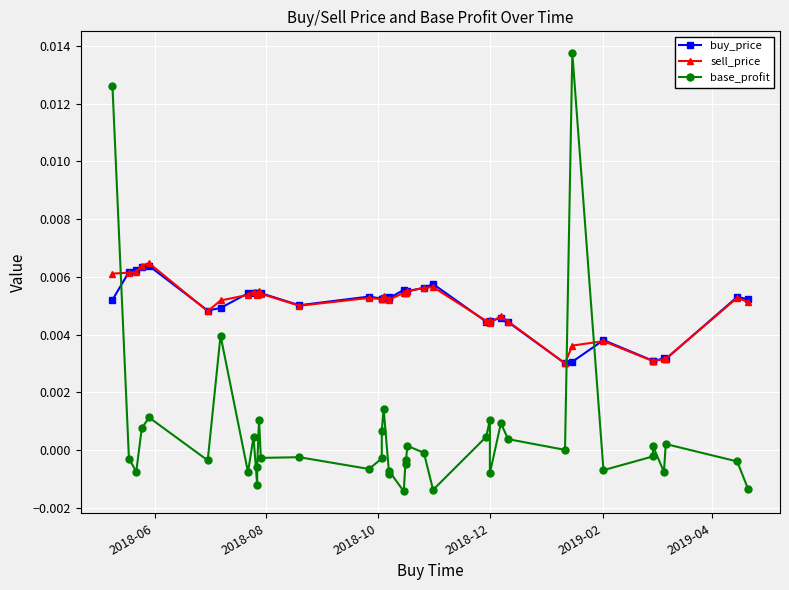

How many lines are shown in the chart?

3